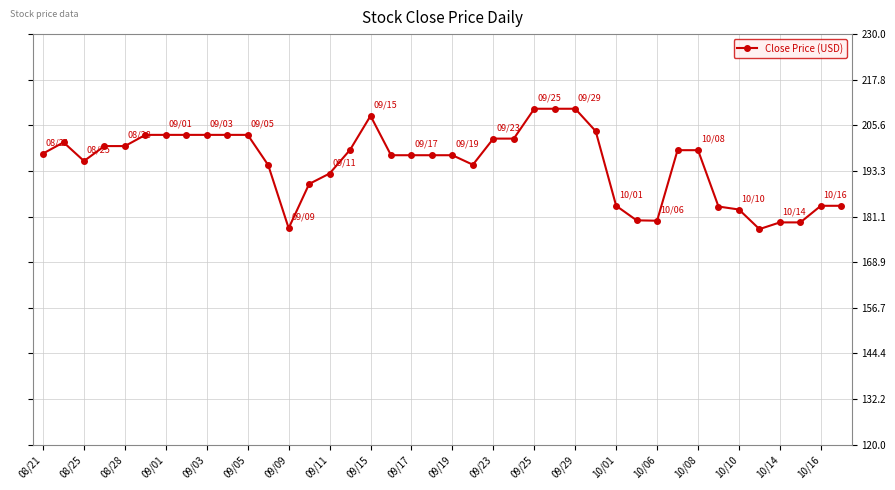

Count the number of data series in this chart.

1